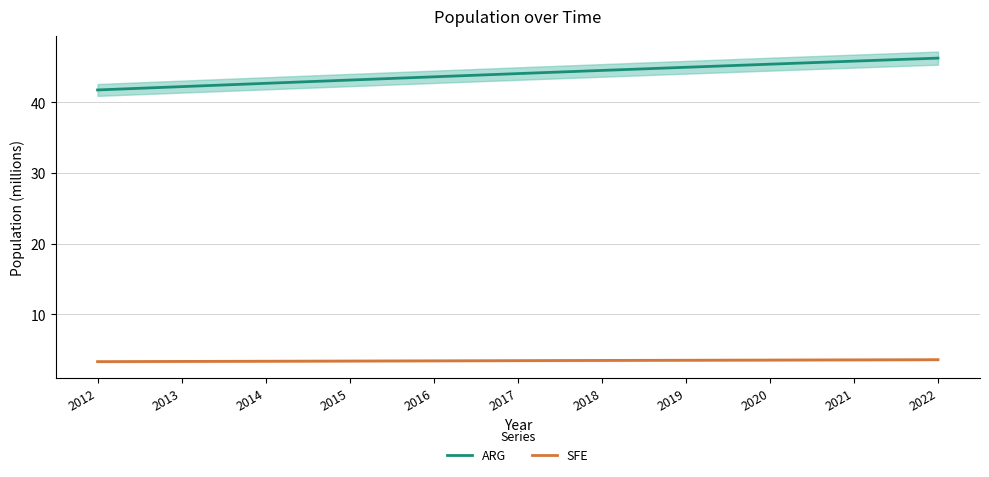

Between 2016 and 2019, which series saw the biggest shift?

ARG